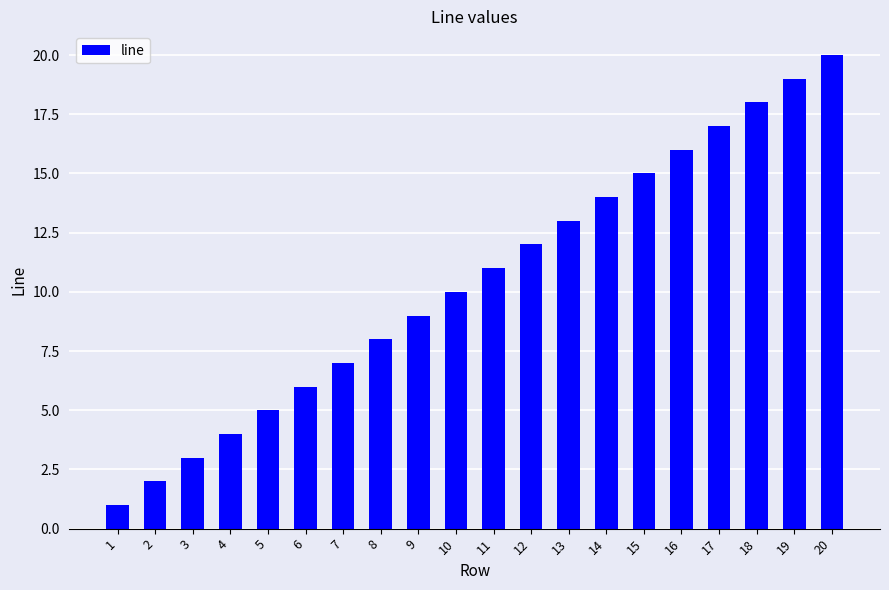

Reading right to left, list all the values displayed in this chart.

20=20	19=19	18=18	17=17	16=16	15=15	14=14	13=13	12=12	11=11	10=10	9=9	8=8	7=7	6=6	5=5	4=4	3=3	2=2	1=1